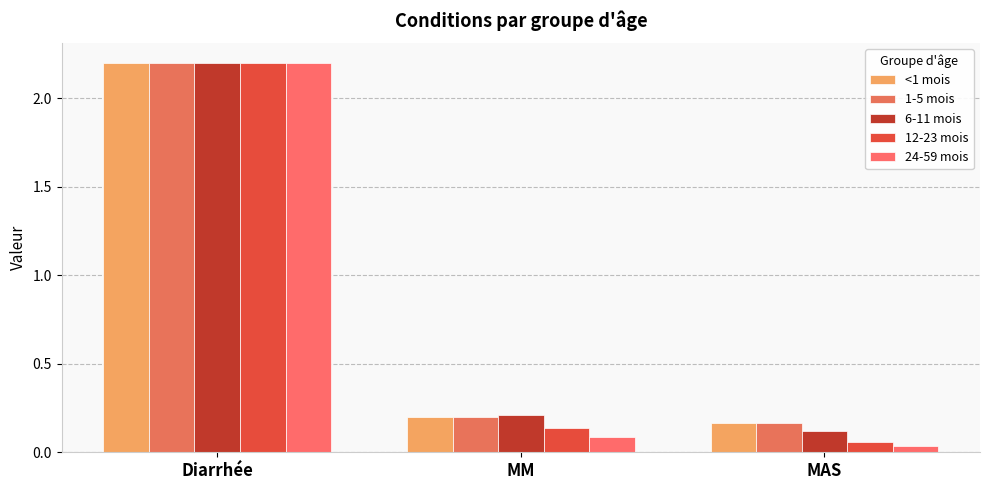

Does the chart contain any negative values?

No